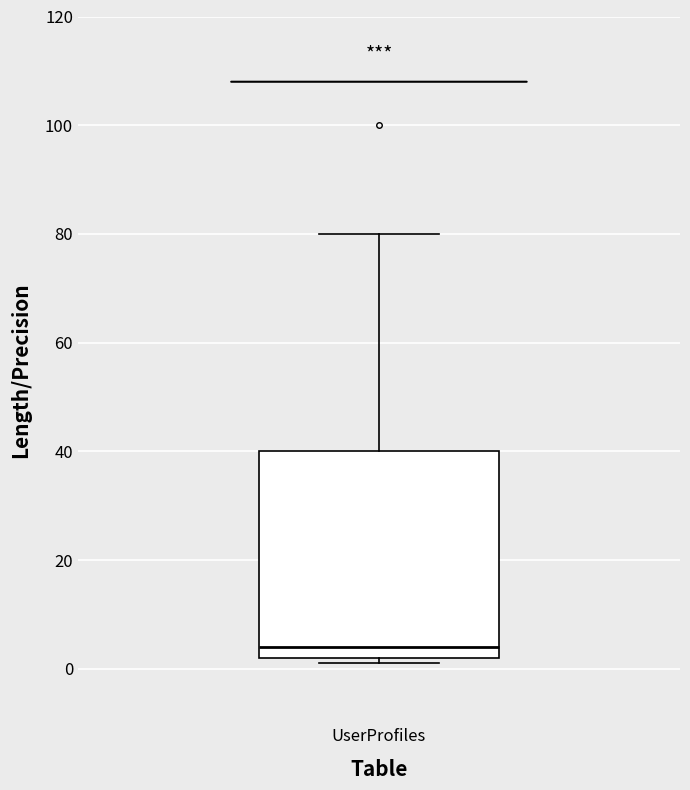

Read this box plot against the y-axis: the position of the median line, the range covered by the box, and the ends of both whiskers. The values are not printed on the chart, so give them approximately, as read against the axis.

median 4, box 2 to 40, whiskers 2 (just below the box's lower edge) to 80